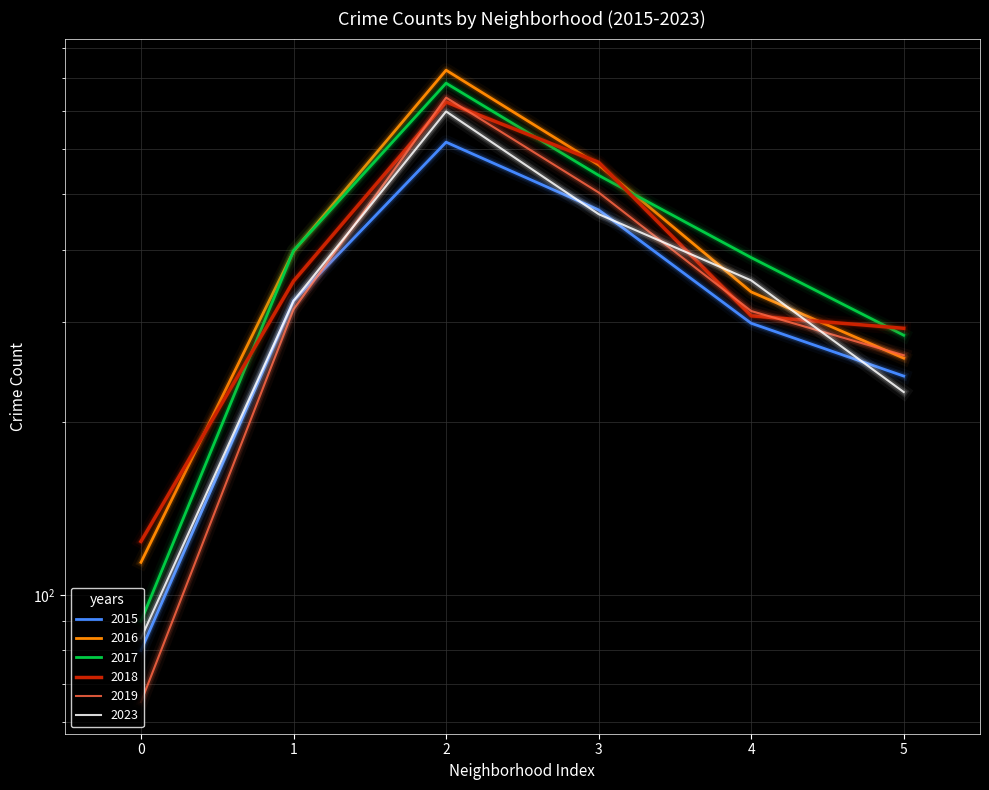

What is the lowest value of the 2019 series?

65